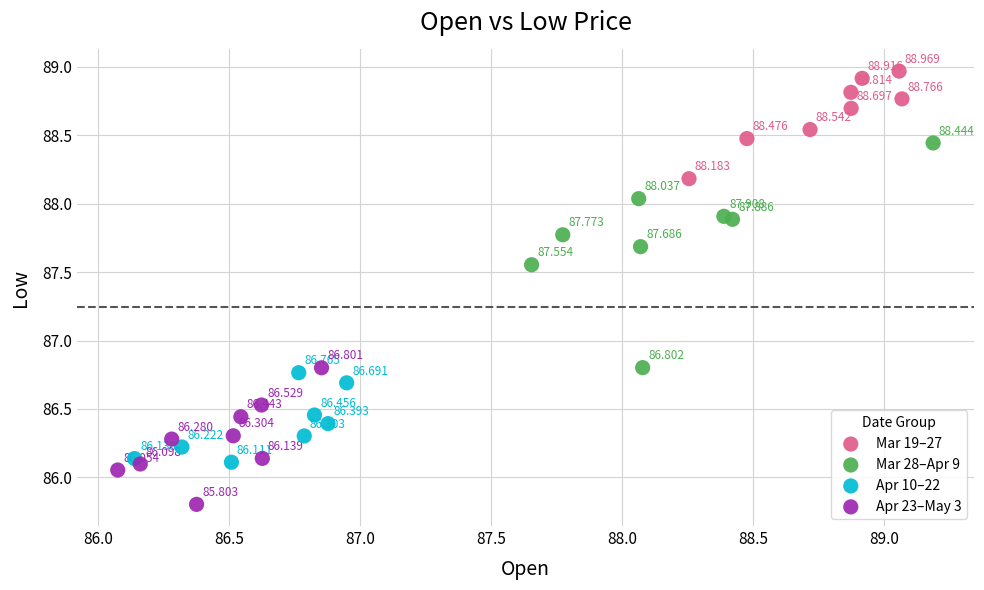

Which series reaches the maximum Y coordinate?

Mar 19–27